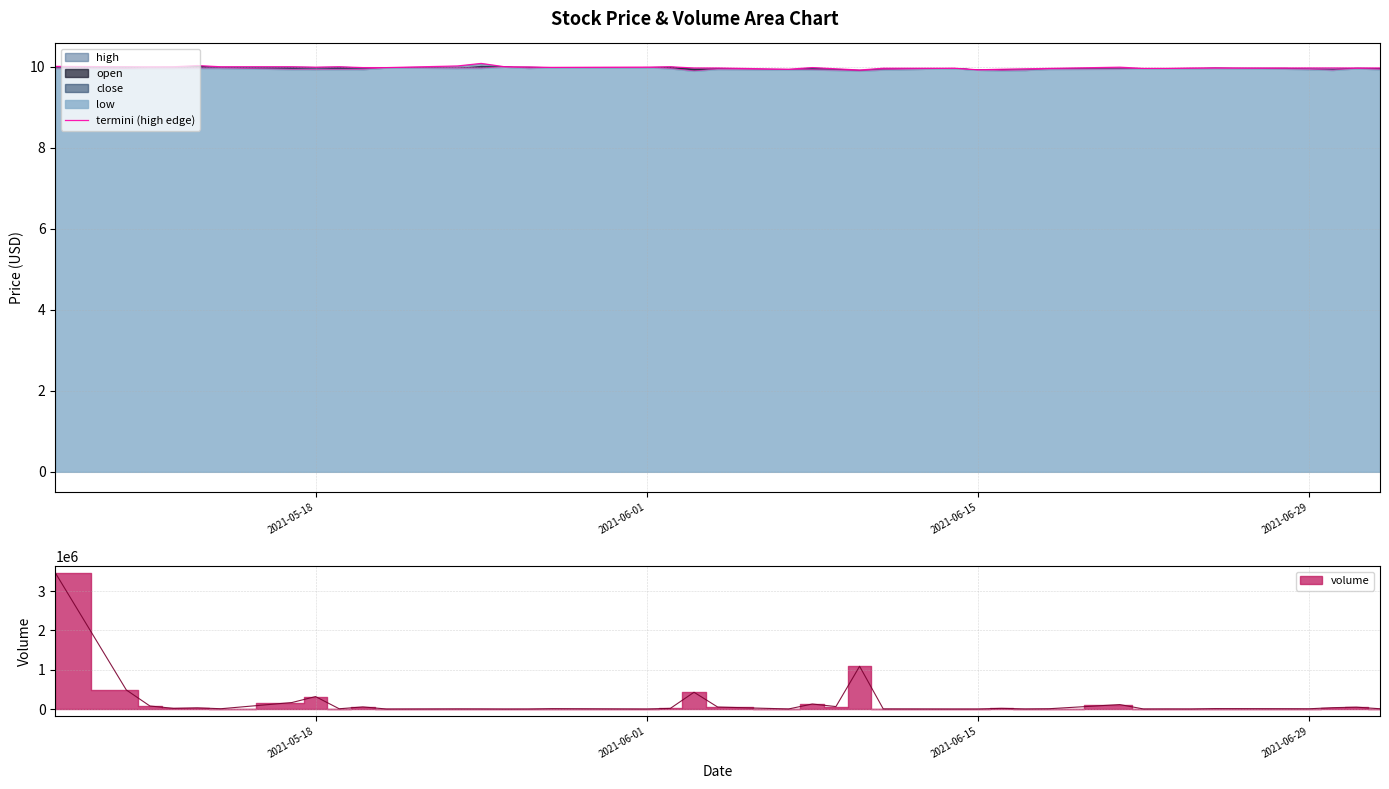

True or false: the data shows 10.0 at 2021-06-01.

True